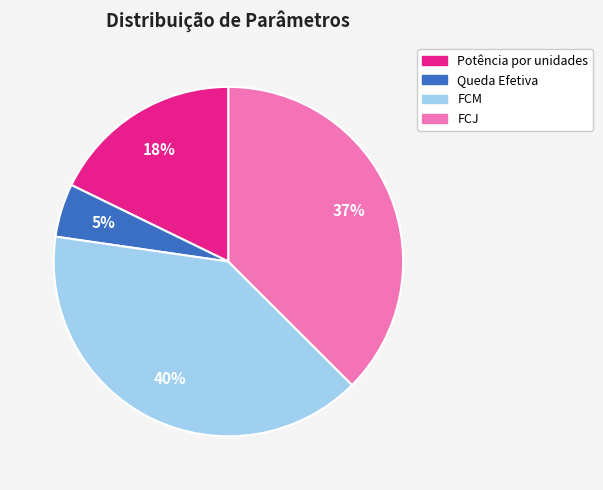

Does any single category account for the majority?

No